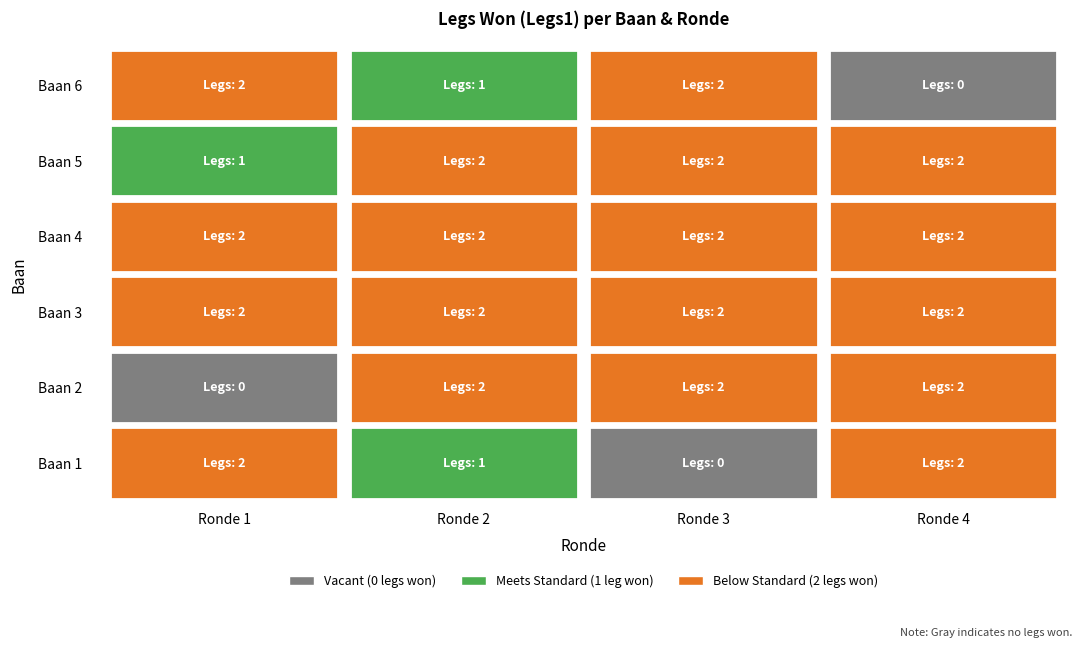

Reading left to right, transcribe all the data shown in this chart.

1: 1=2	2=1	3=0	4=2
2: 1=0	2=2	3=2	4=2
3: 1=2	2=2	3=2	4=2
4: 1=2	2=2	3=2	4=2
5: 1=1	2=2	3=2	4=2
6: 1=2	2=1	3=2	4=0